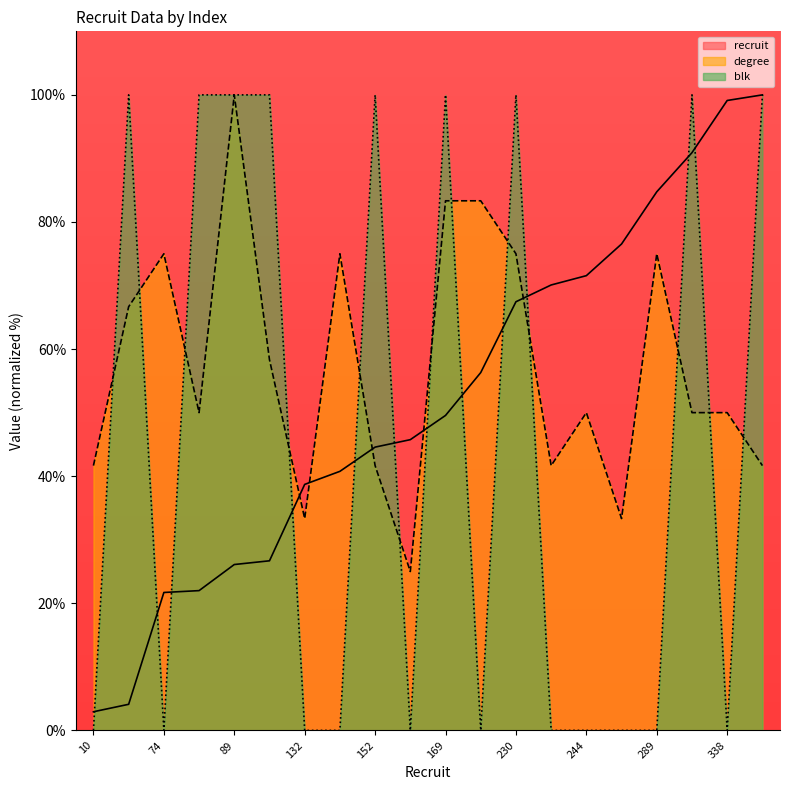

What are all the series names shown in the legend?

recruit, degree, blk